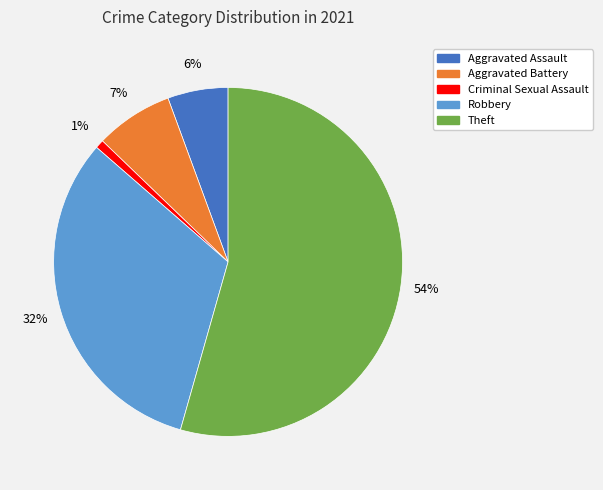

Count the number of slices in the pie.

5